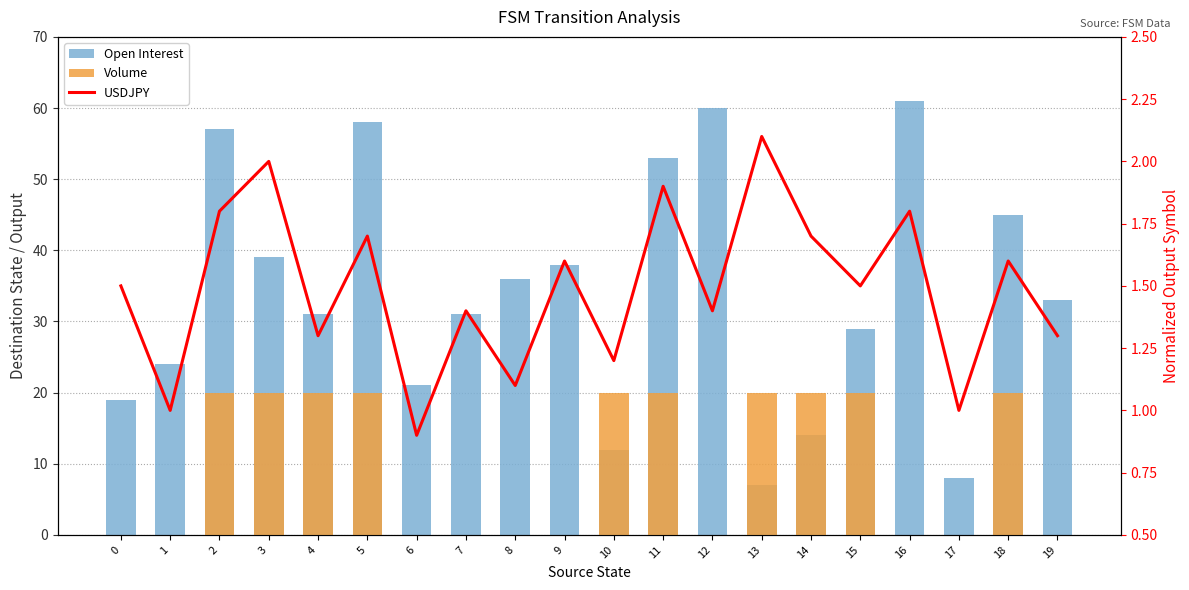

Which series has the widest spread of values?

Open Interest